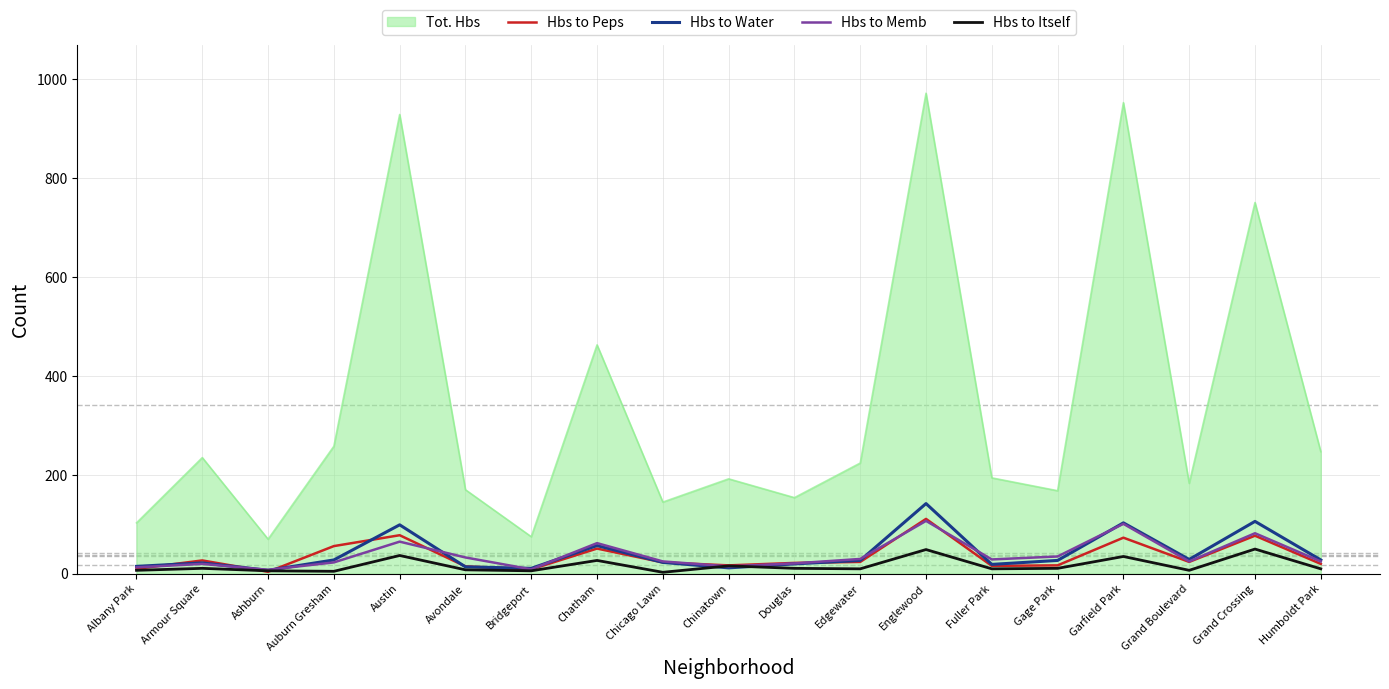

Is the value of Hbs to Memb at Grand Crossing greater than the value of Hbs to Peps at Chinatown?

Yes